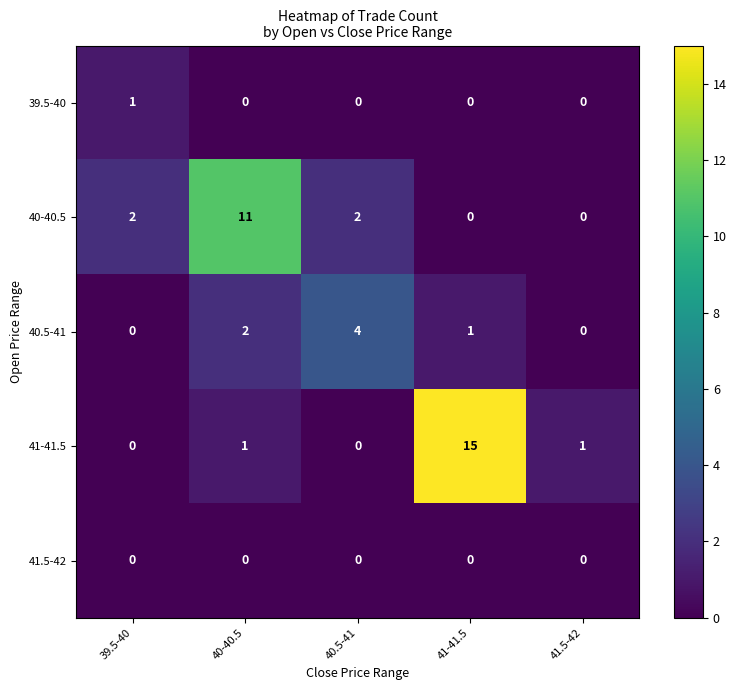

How many series are shown in this chart?

5